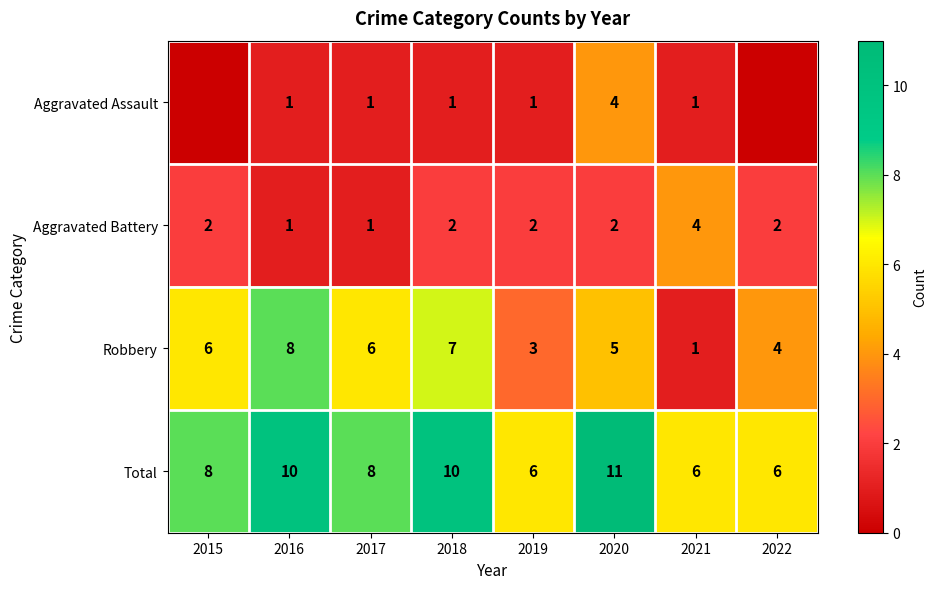

At which category is the sum across all series the highest?

2020